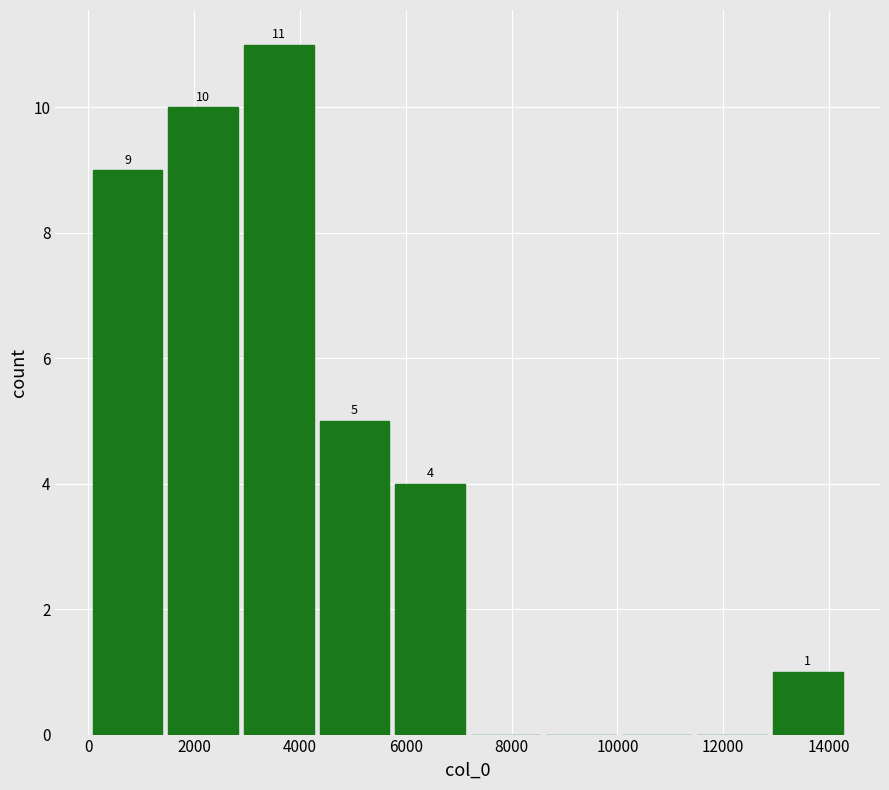

Over which range of the x-axis is the bar tallest?

2800 to 4400